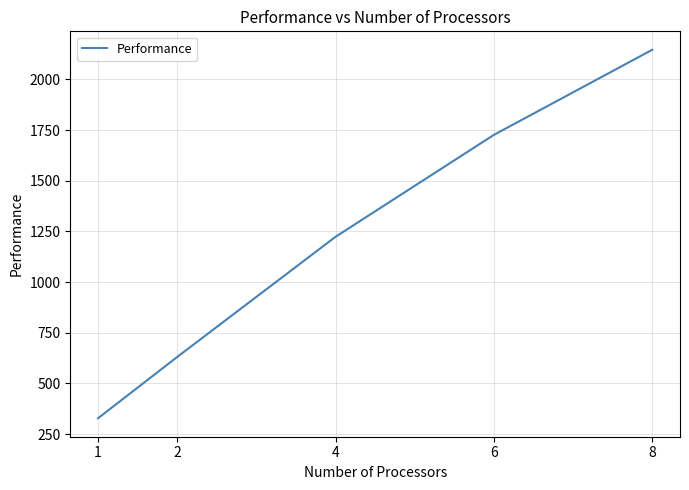

Which label corresponds to the largest value in the chart?

8